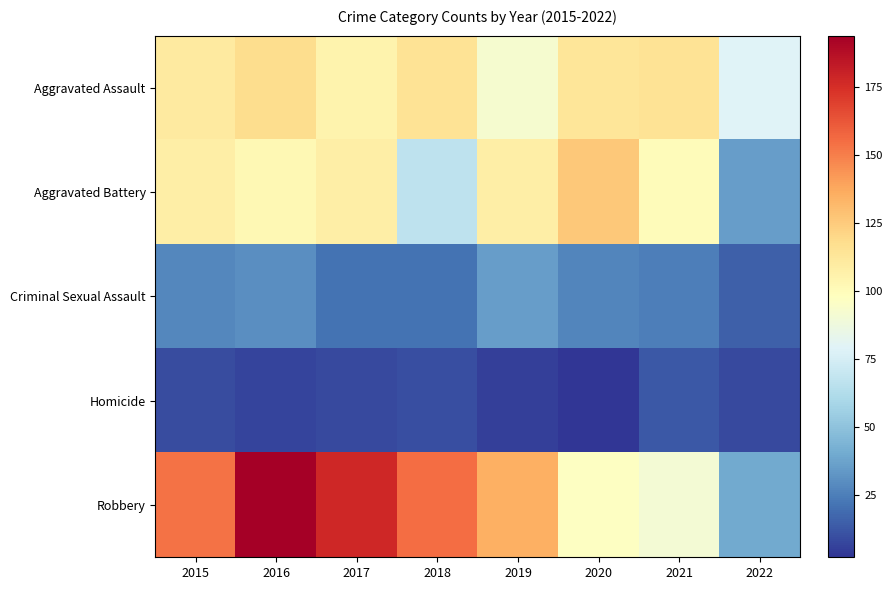

Which series has the largest total across all categories?

Robbery